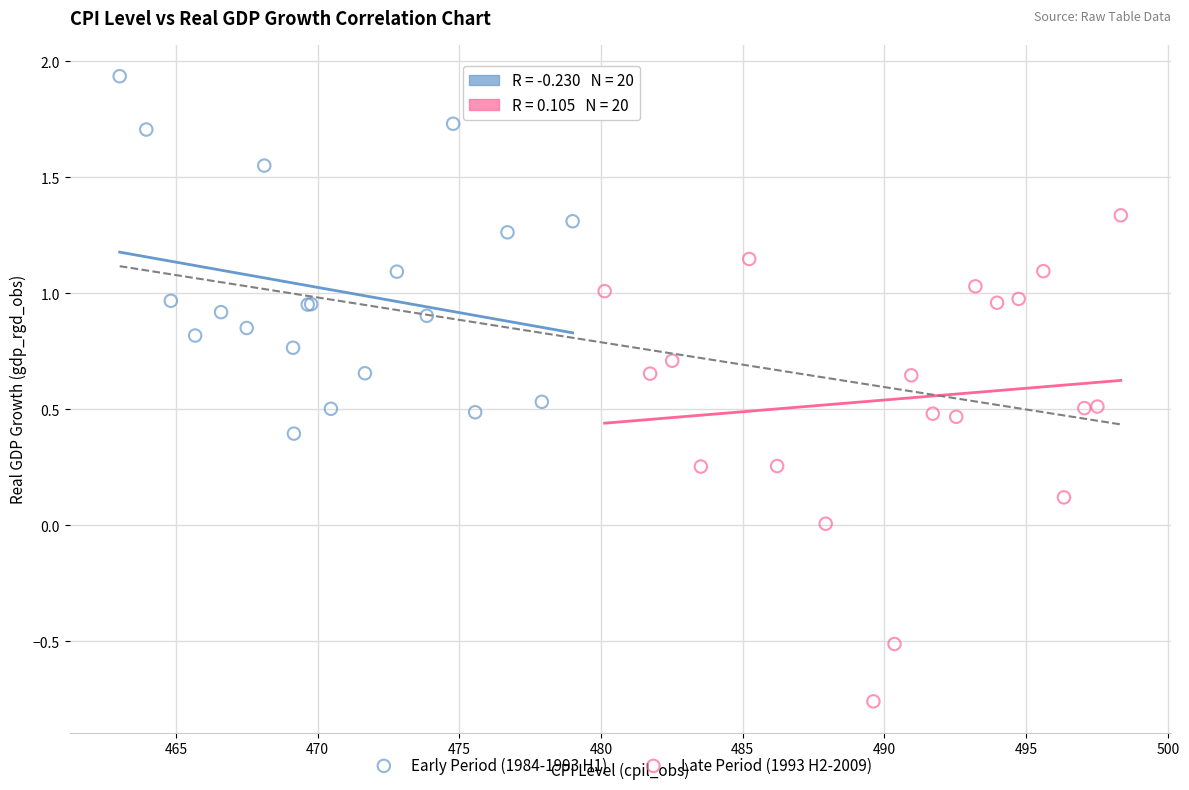

Which series contains the highest Y value?

Early Period (1984-1993 H1)